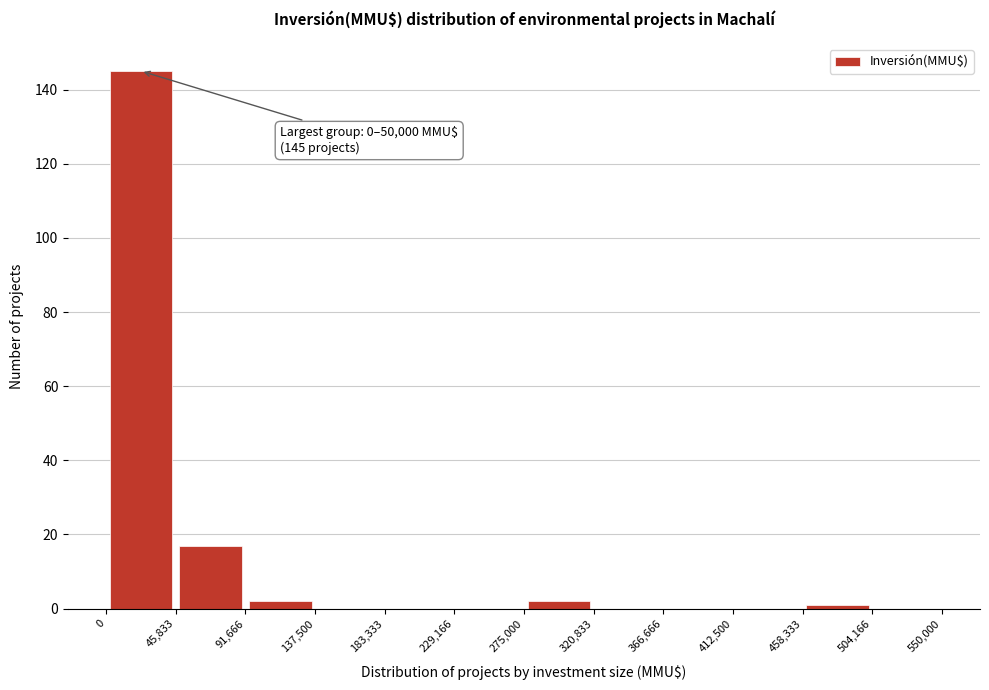

Which range on the x-axis has the tallest bar?

0 to 45,833